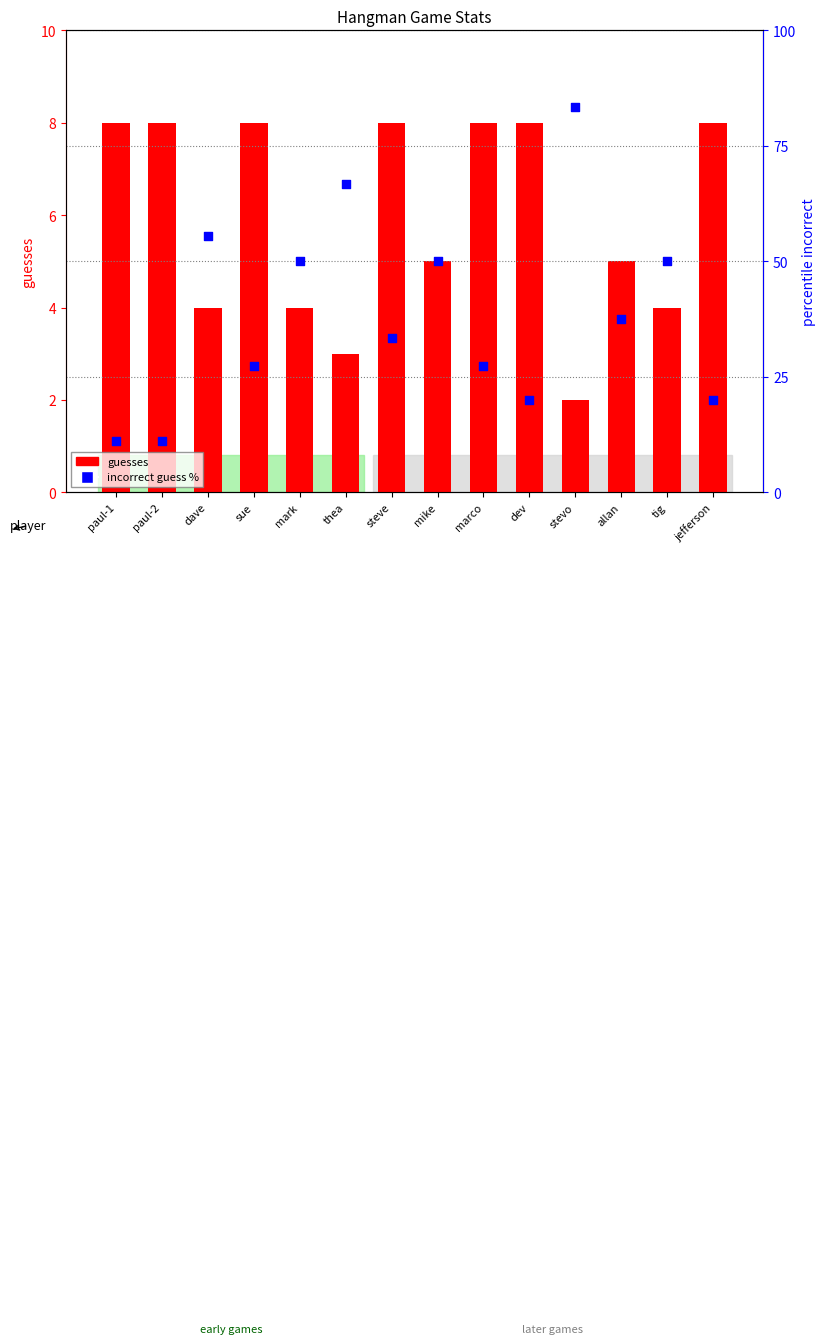

Which series has the largest Y range (max minus min)?

incorrect guess %